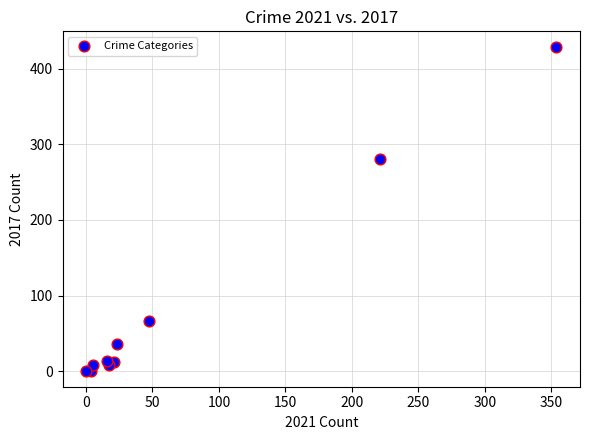

What Y value in the scatter plot is closest to 214?

280